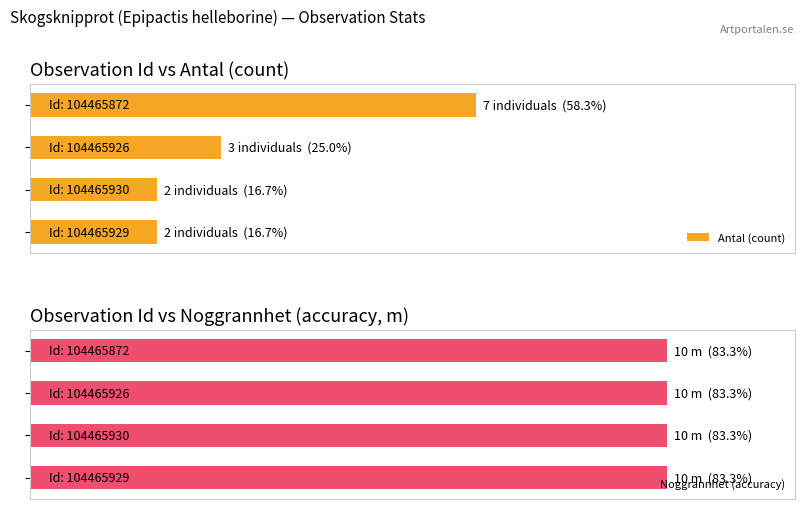

How many data points in Antal (count) are above 3?

1